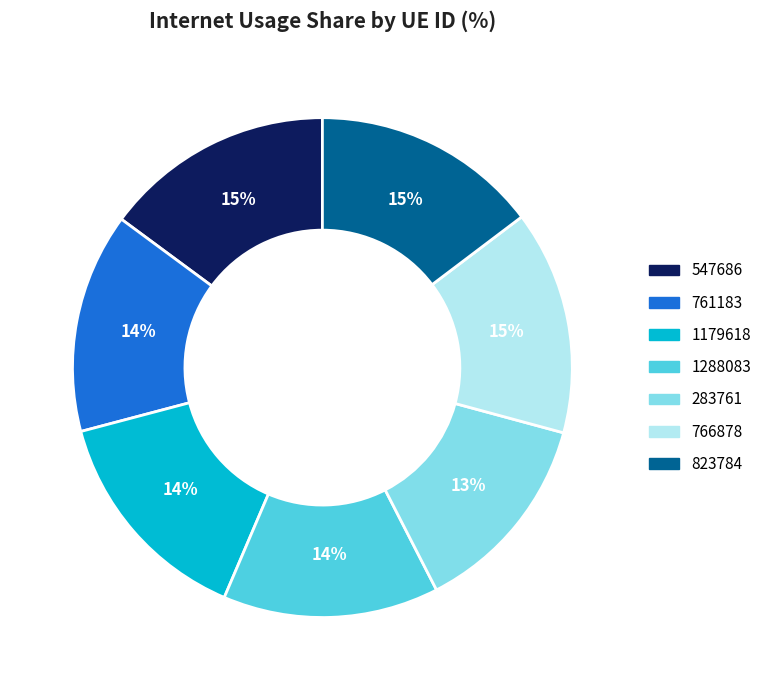

True or false: 547686 accounts for 1% of the total.

False